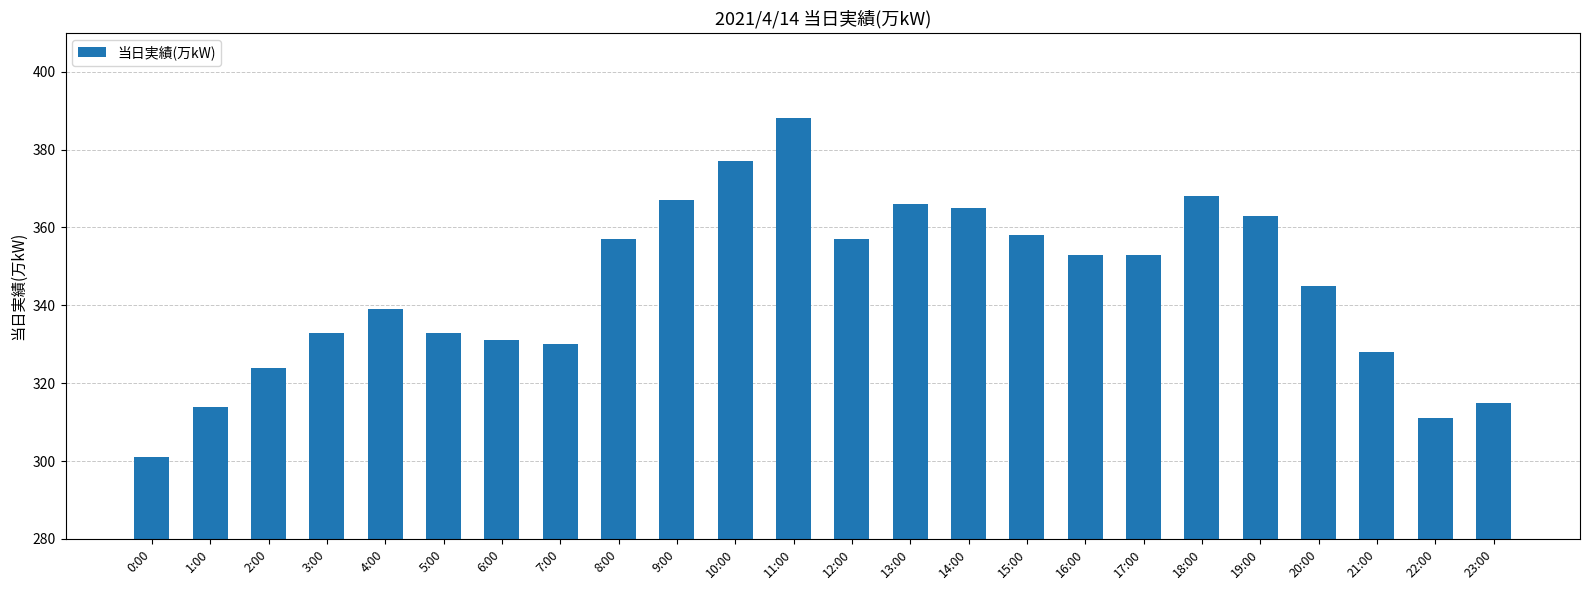

Is it true that the value at 11:00 is 86?

False